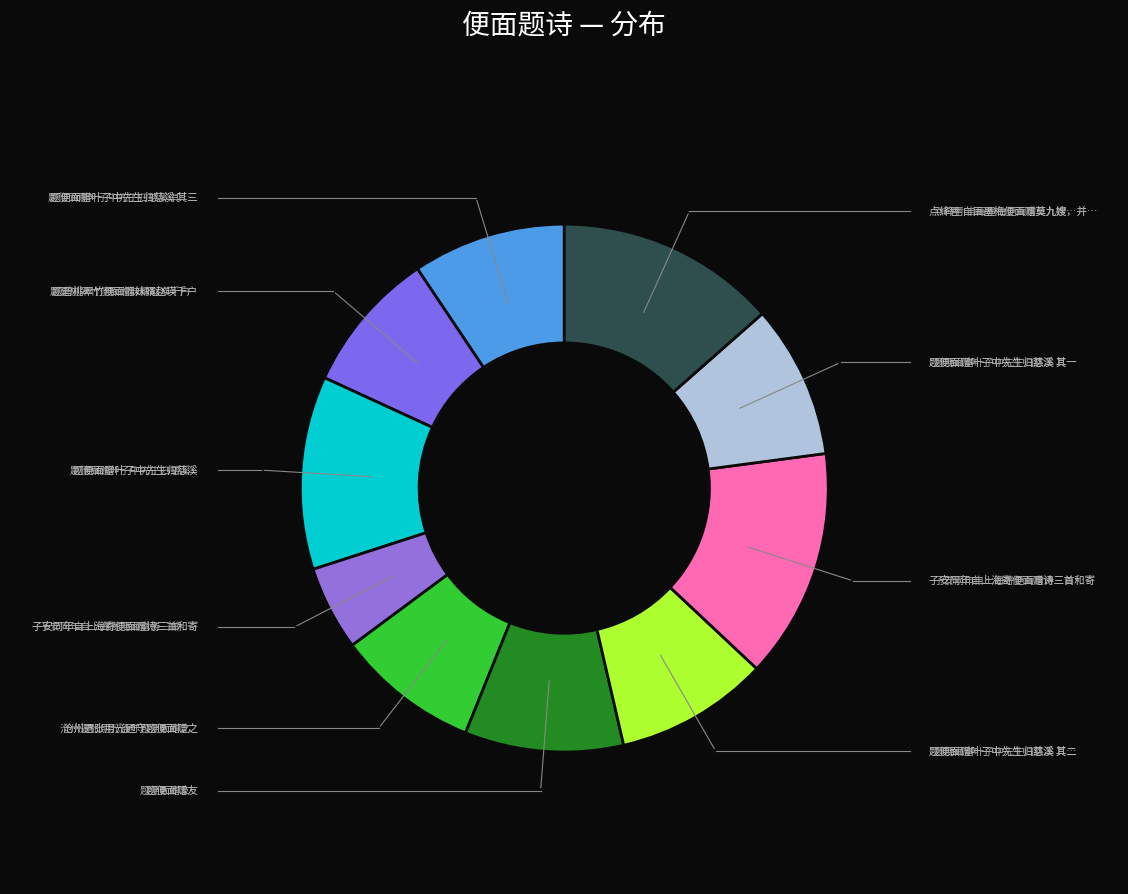

Which category has the biggest portion of the pie?

子安同年自上海寄便面赠诗三首和寄